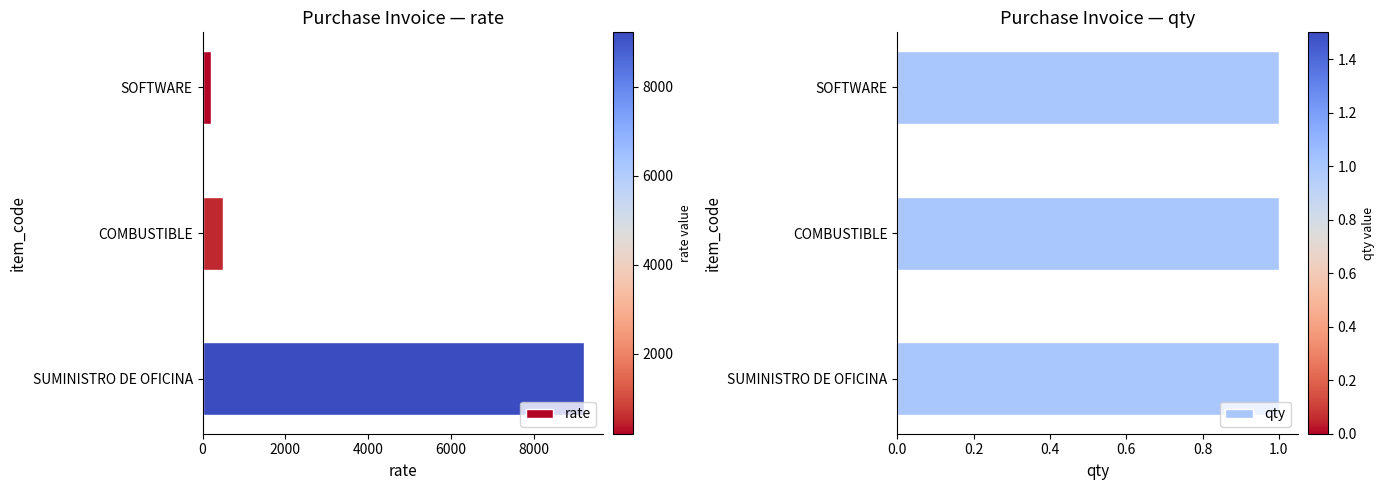

Are the bars horizontal?

Yes